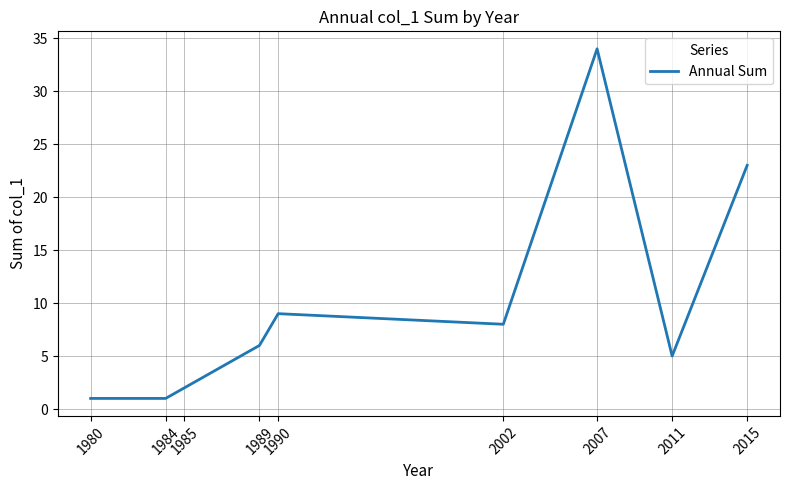

What is the greatest value displayed?

34